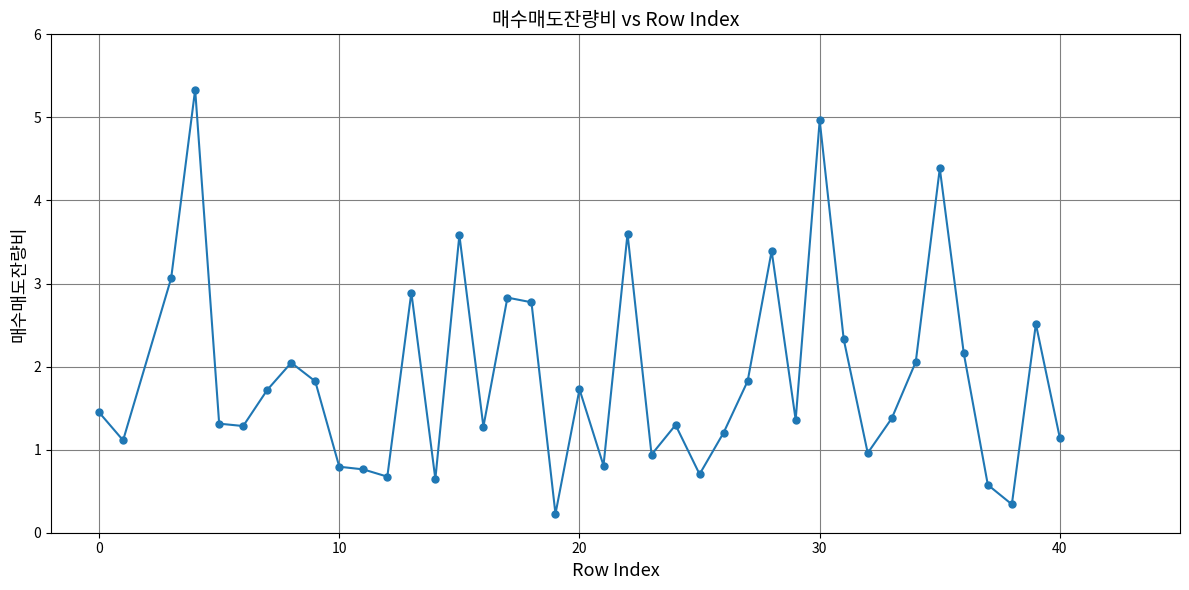

True or false: there are more than 1 points higher than both neighbors.

True